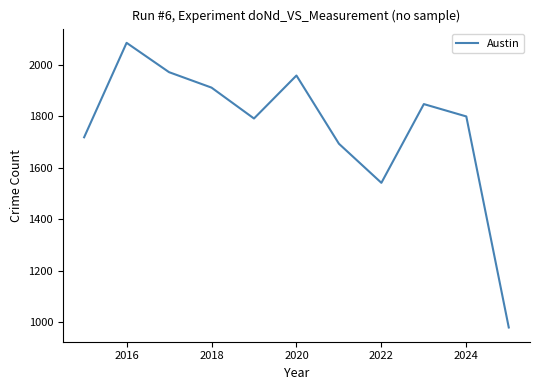

What is the minimum value shown in the chart?

980